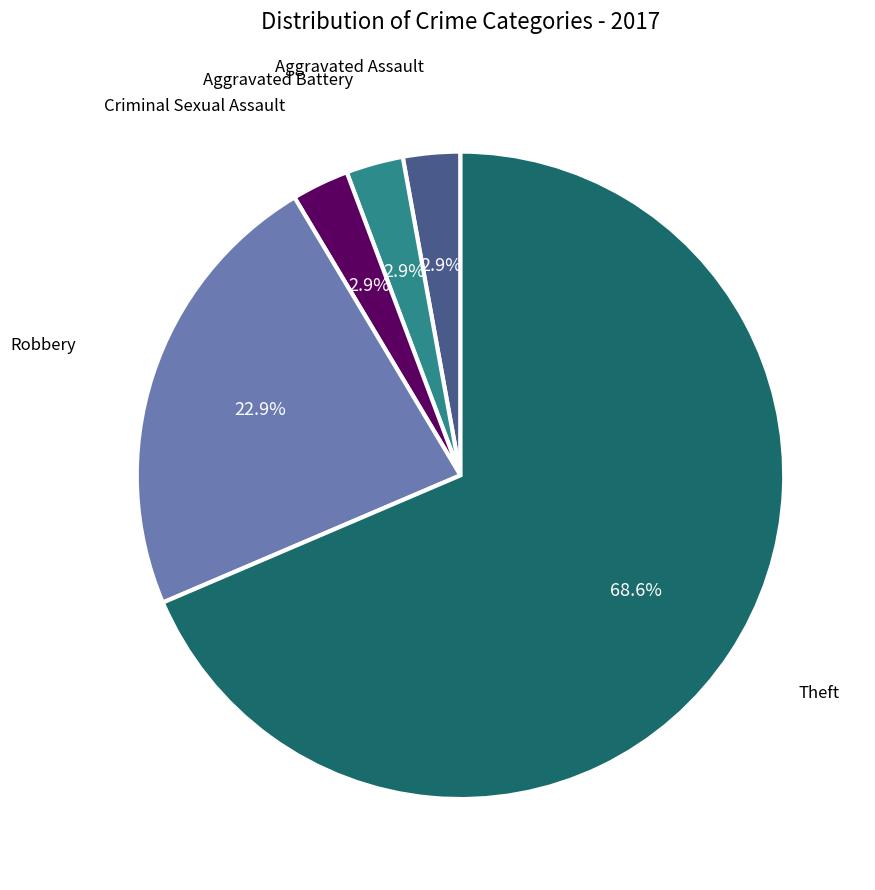

Is there a majority slice in this chart?

Yes